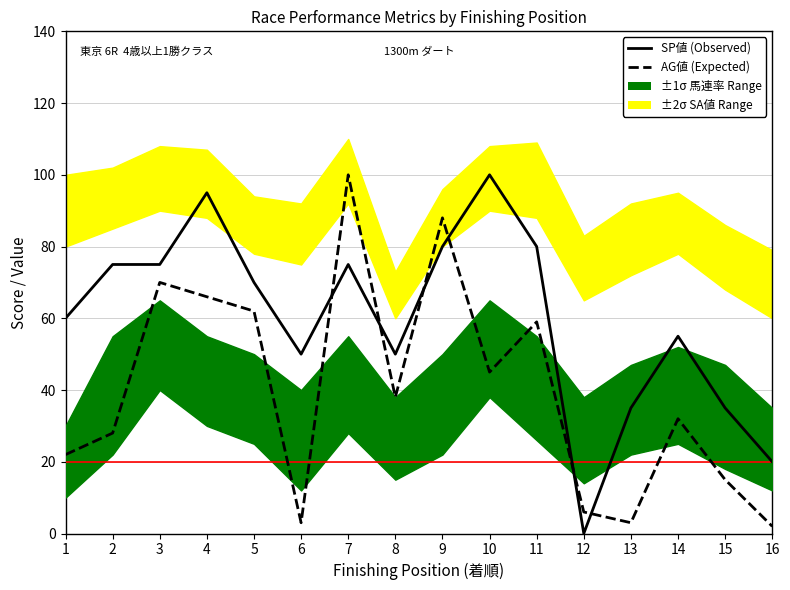

At which category does SP値 (Observed) reach its first local peak?

4